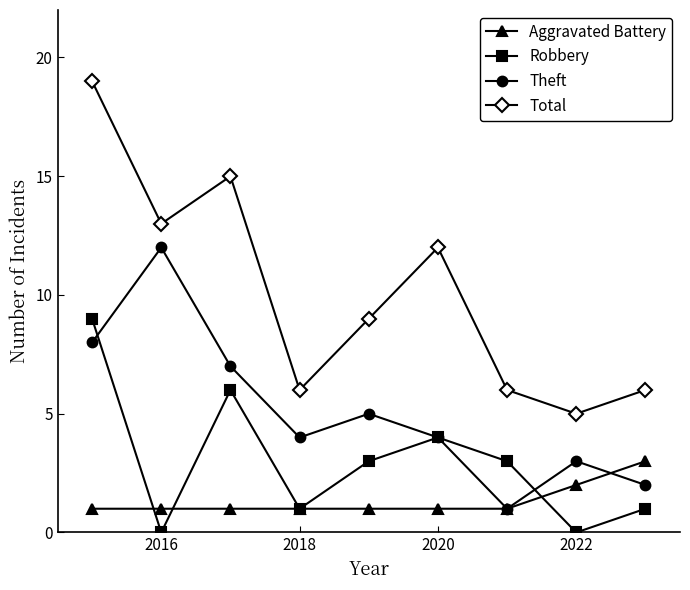

Reading left to right, transcribe all the data shown in this chart.

Aggravated Battery: 1	1	1	1	1	1	1	2	3
Robbery: 9	0	6	1	3	4	3	0	1
Theft: 8	12	7	4	5	4	1	3	2
Total: 19	13	15	6	9	12	6	5	6